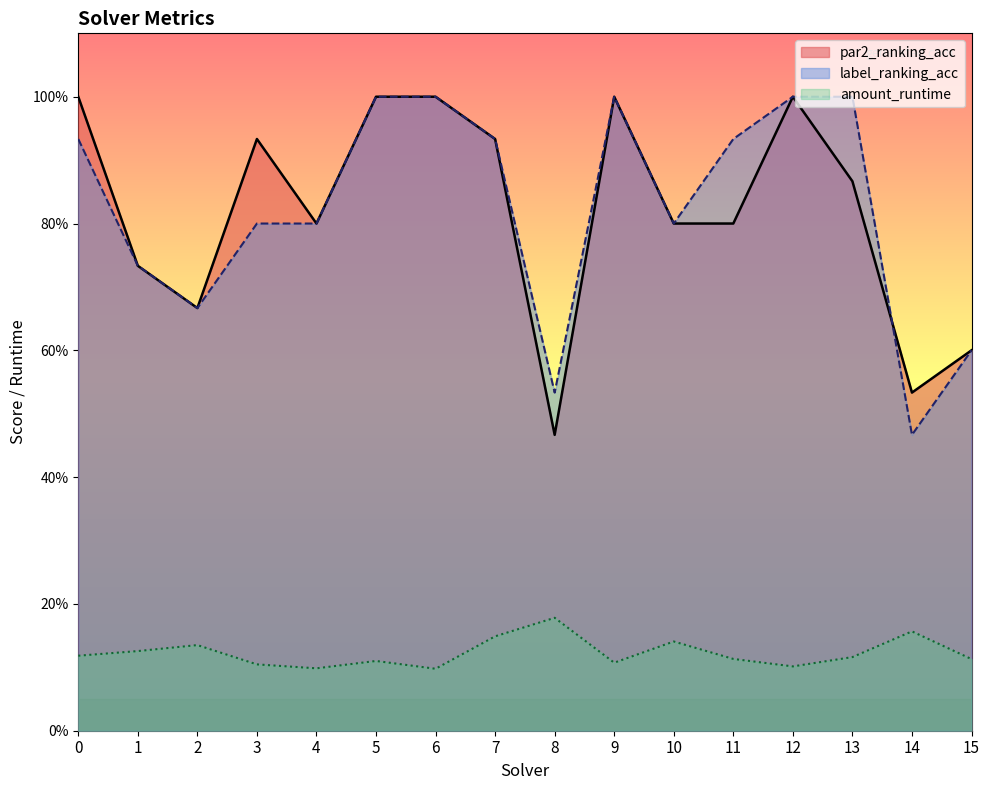

What is the sum of the amount_runtime values at 8 and 9?

0.3